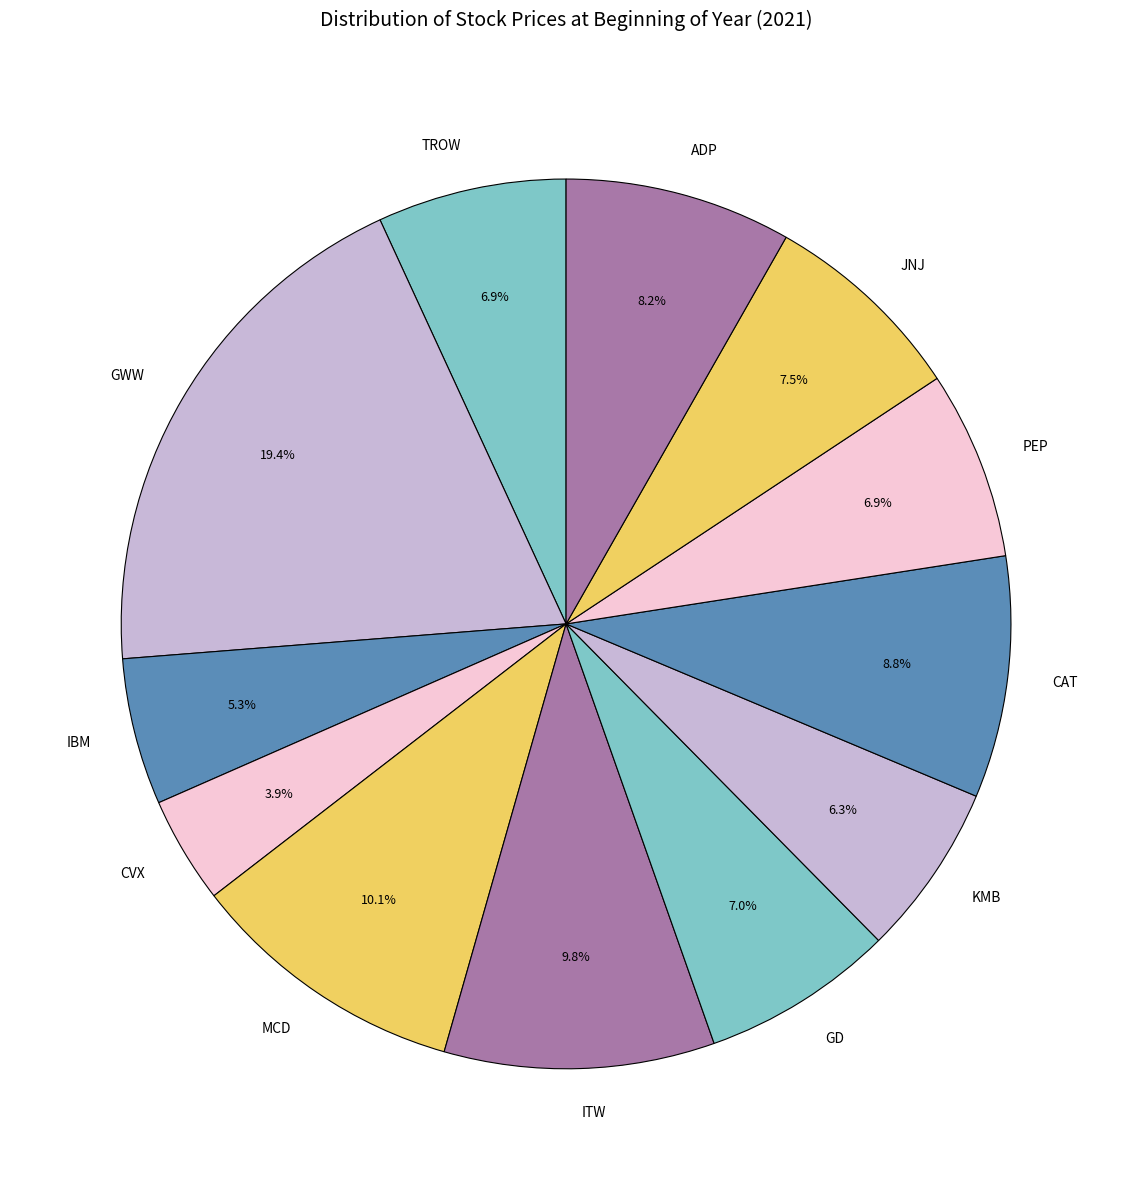

Count the number of slices in the pie.

12